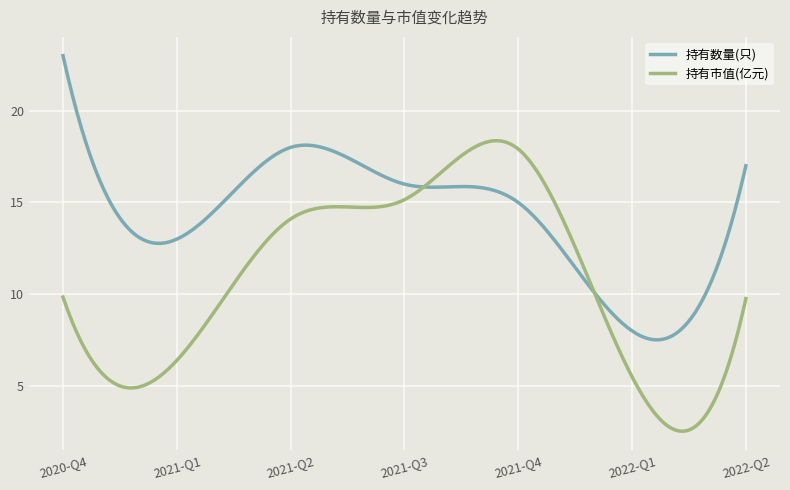

What is the minimum value for 持有数量(只)?

7.5